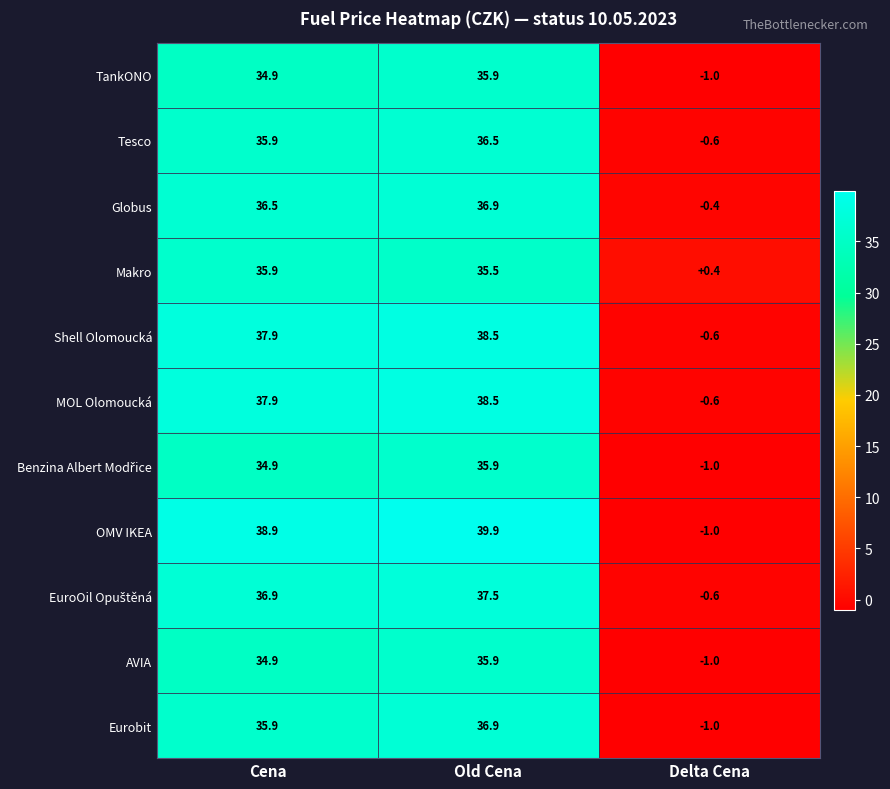

At which category is the sum across all series the highest?

Old Cena